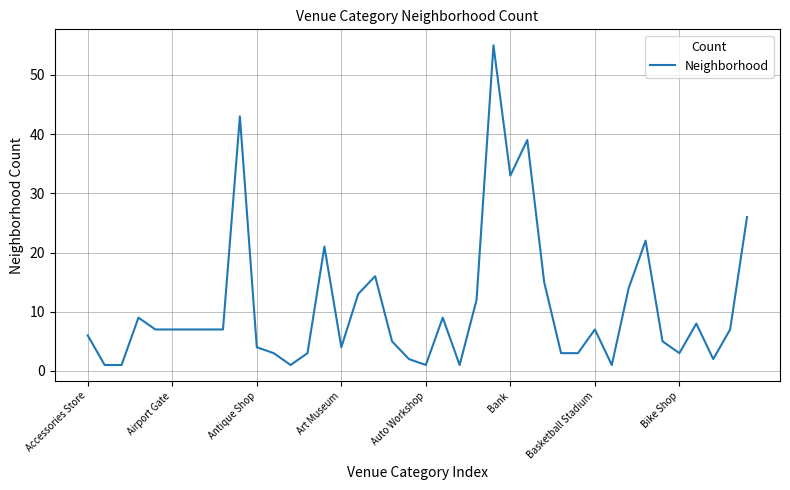

What is the maximum value shown in the chart?

55